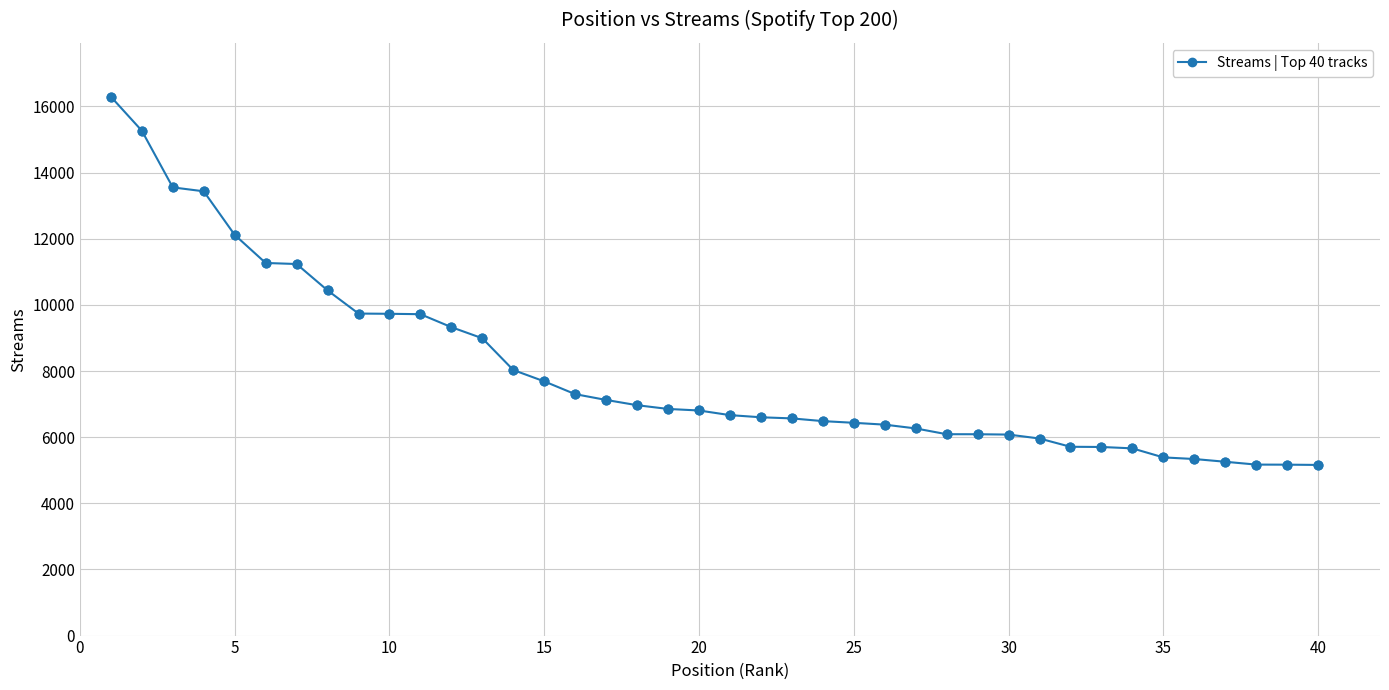

What is the average value?

8001